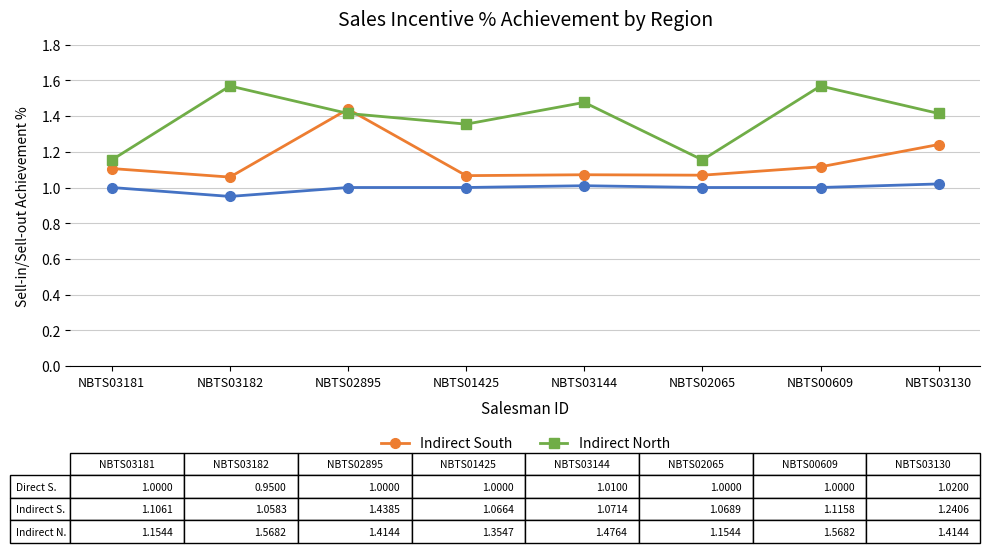

Which label corresponds to the smallest value in the chart?

NBTS03182